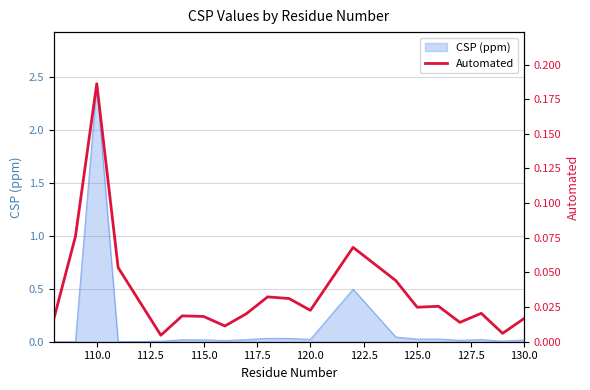

What is the difference between the maximum and minimum values?

0.2